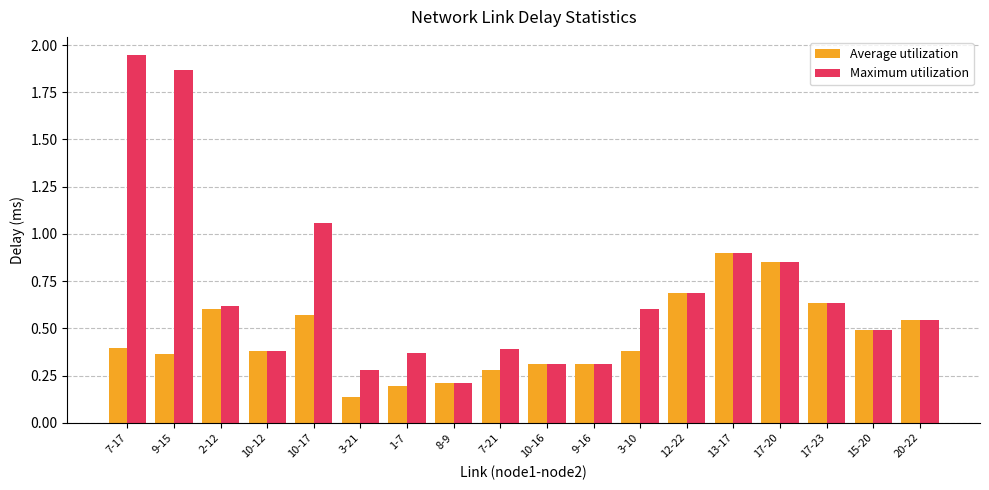

What is the sum of all Maximum utilization values?

12.5